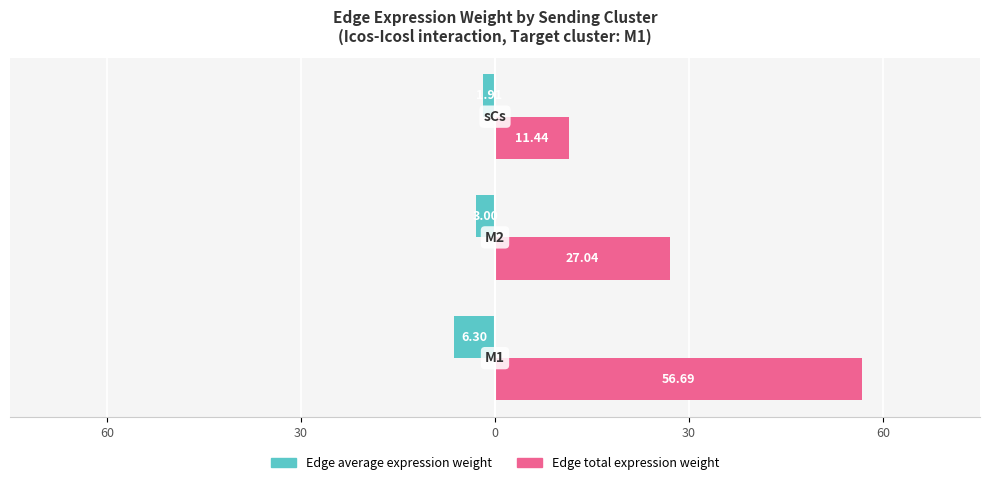

What is the maximum value for Edge average expression weight?

-1.9